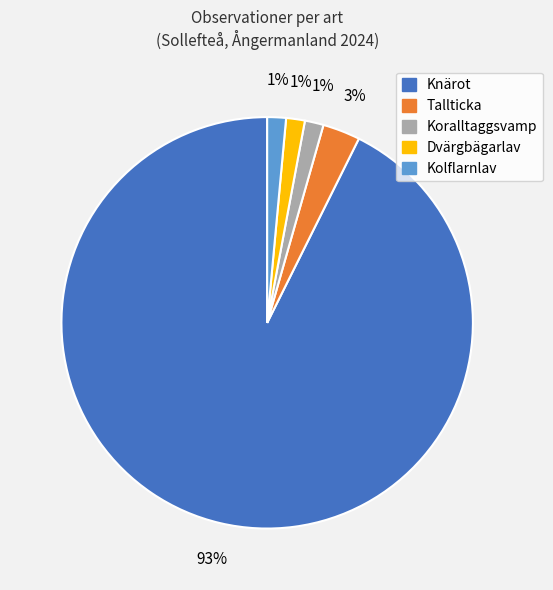

The Koralltaggsvamp slice represents 11% of the pie. True or false?

False